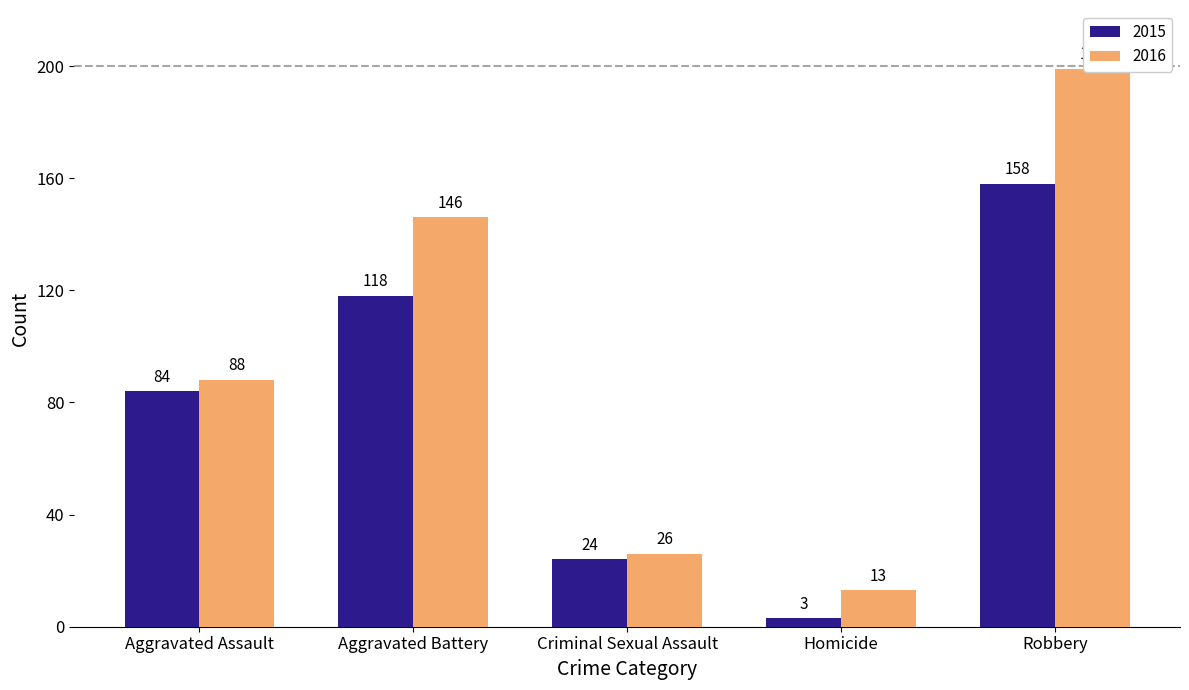

Where is 2015 nearest to the value 80?

Aggravated Assault